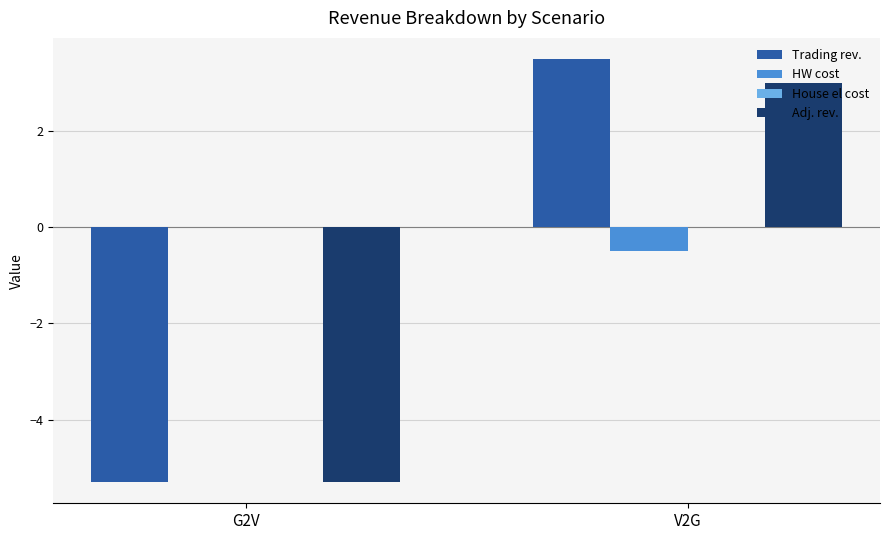

The value of Adj. rev. at G2V is -3.6. True or false?

False